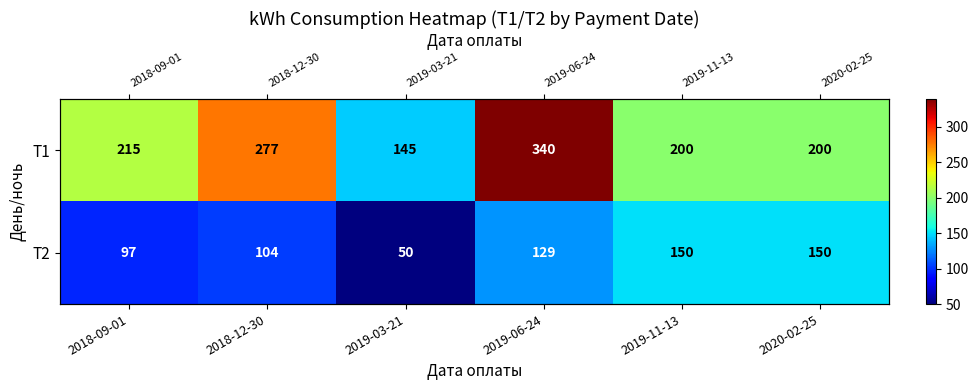

How many values in the T1 series are below 215?

3